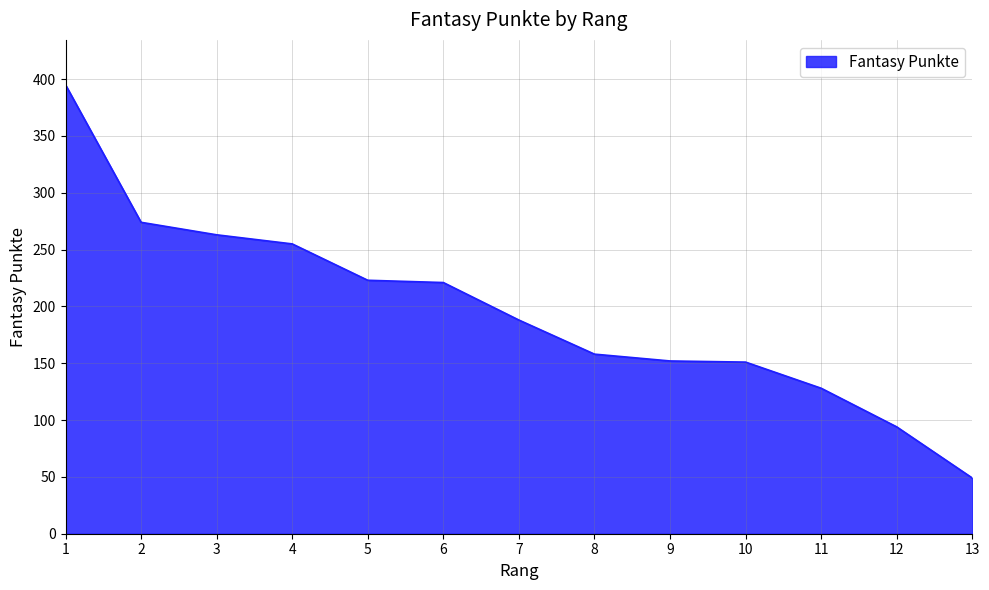

The value at 3 is 415. True or false?

False